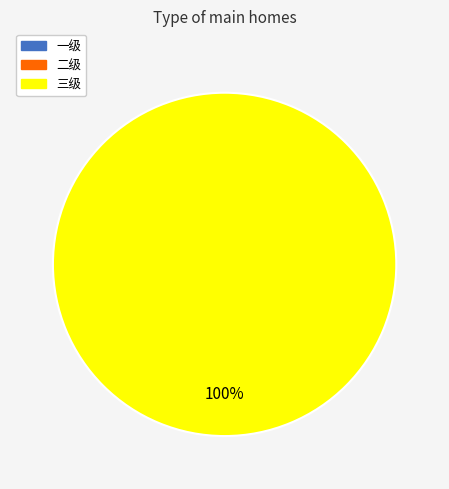

Is there a majority slice in this chart?

Yes